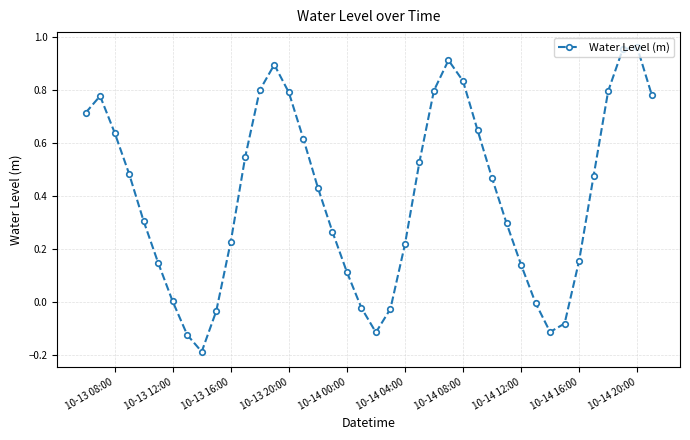

What is the difference between the second highest and second lowest values?

1.1